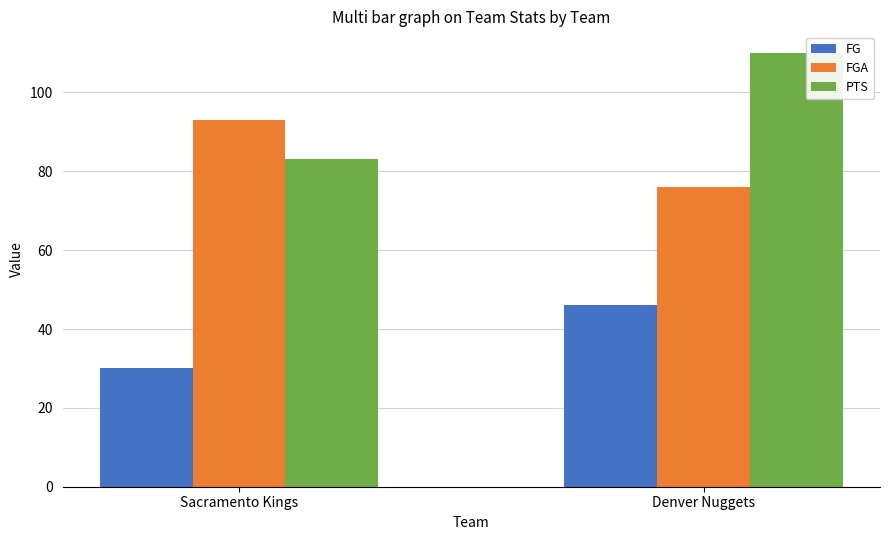

How many groups of bars are there?

2